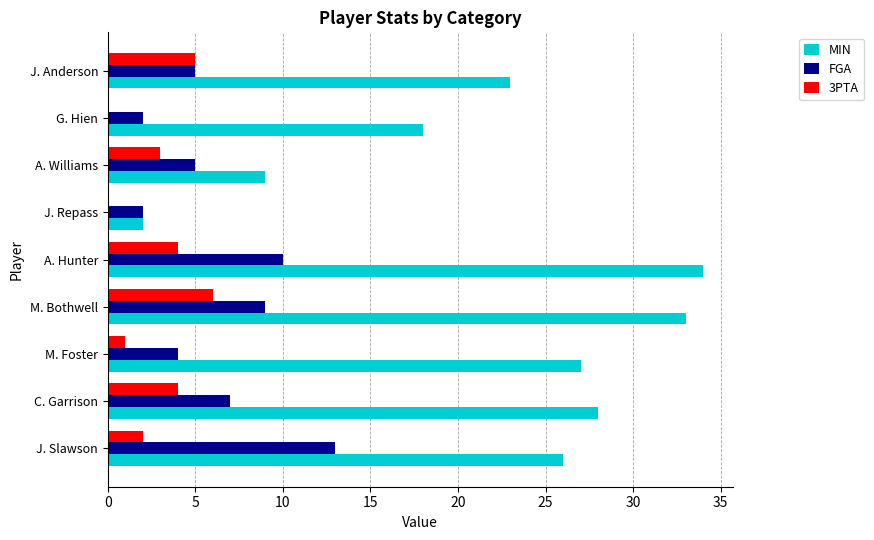

What is the sum of the FGA values at J. Anderson and M. Foster?

9